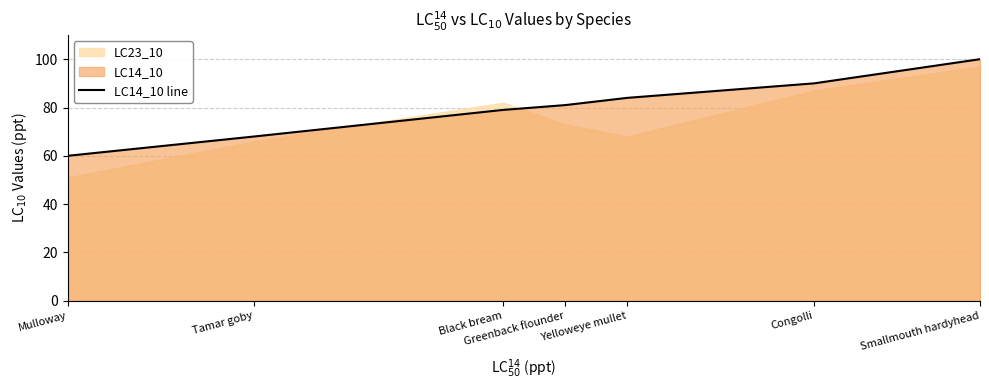

What is the difference between the second highest and minimum values?

30